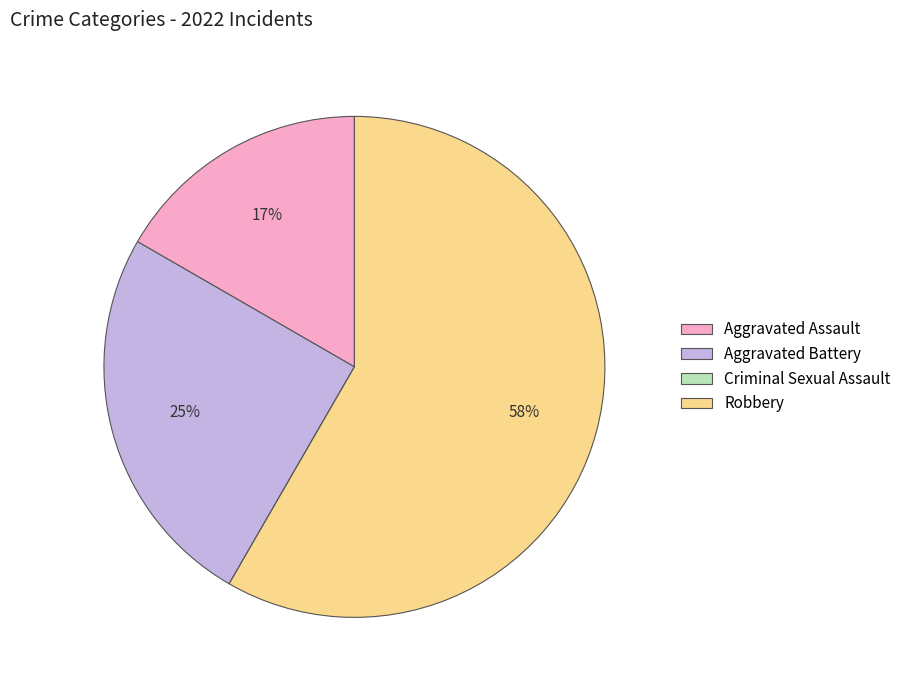

The Robbery slice represents 58% of the pie. True or false?

True